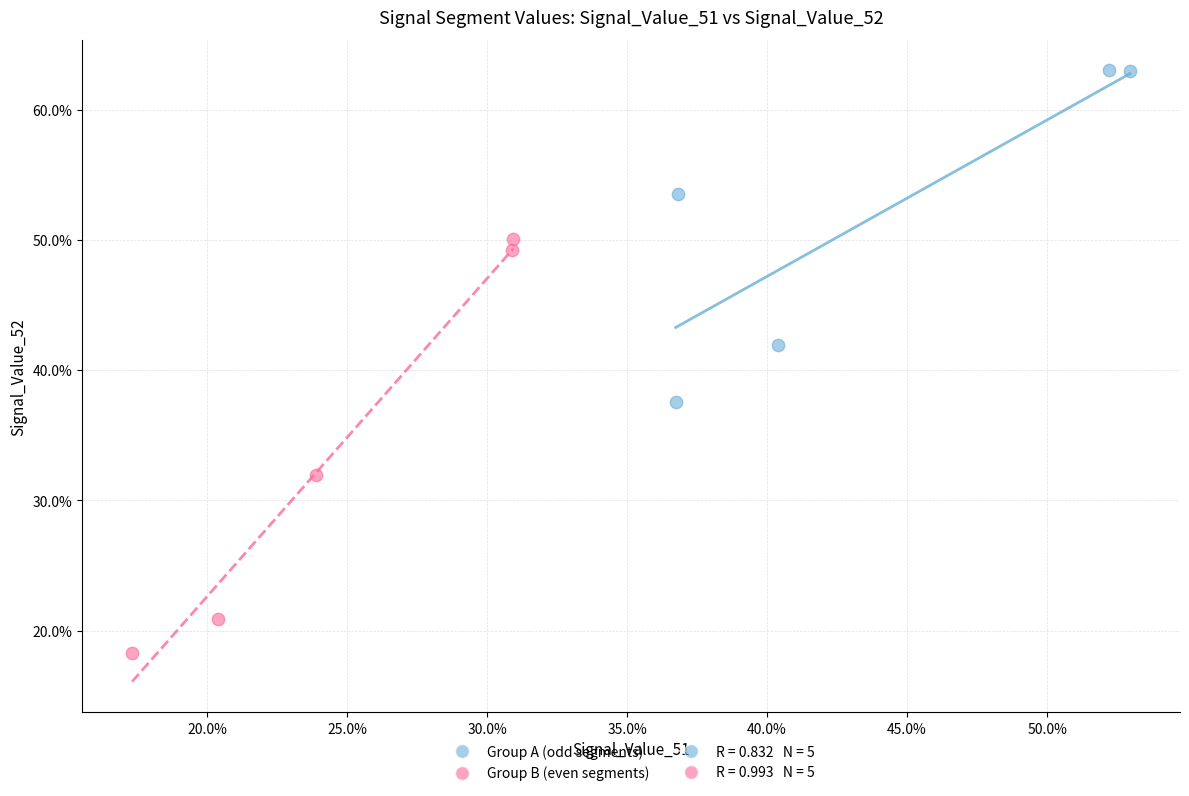

Which series has the largest Y range (max minus min)?

Group B (even segments)